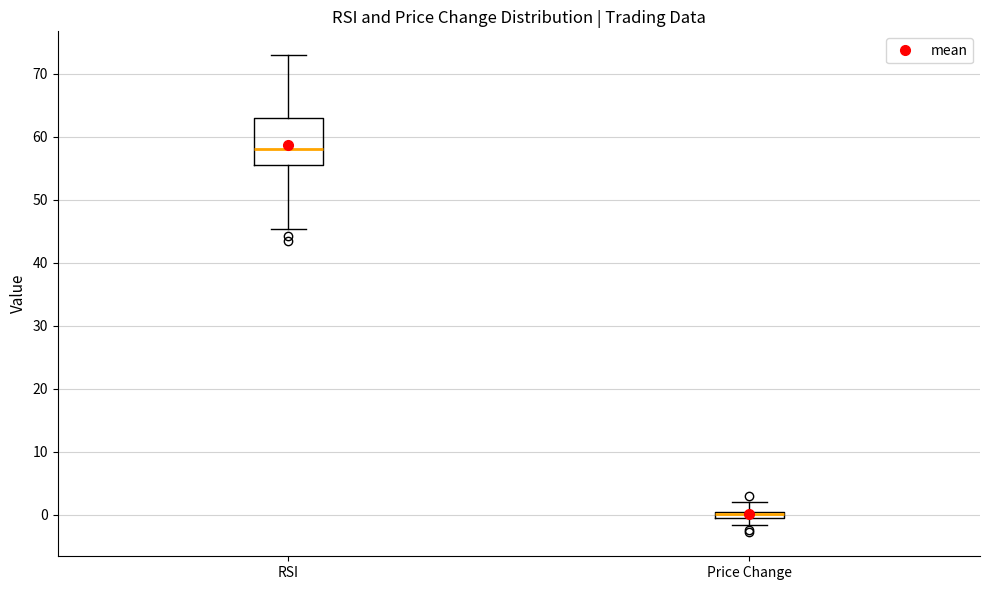

Which box has the lowest median line?

Price Change